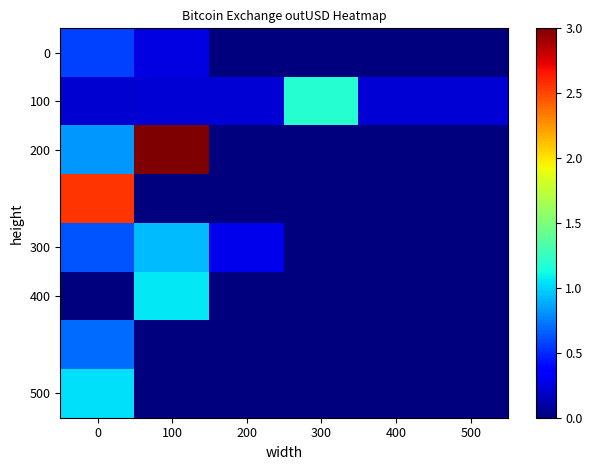

Which category has the lowest value across all series?

200